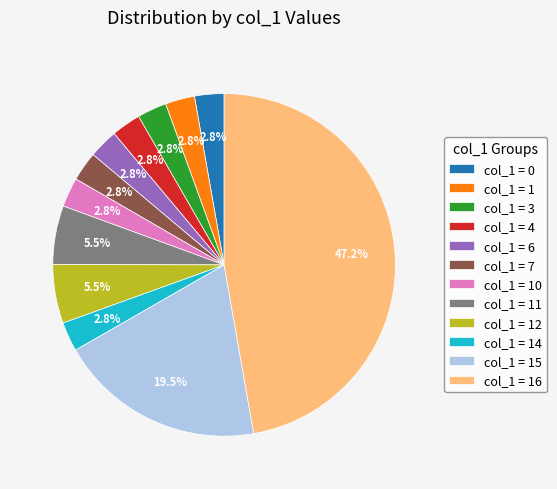

How many slices are in this pie chart?

12